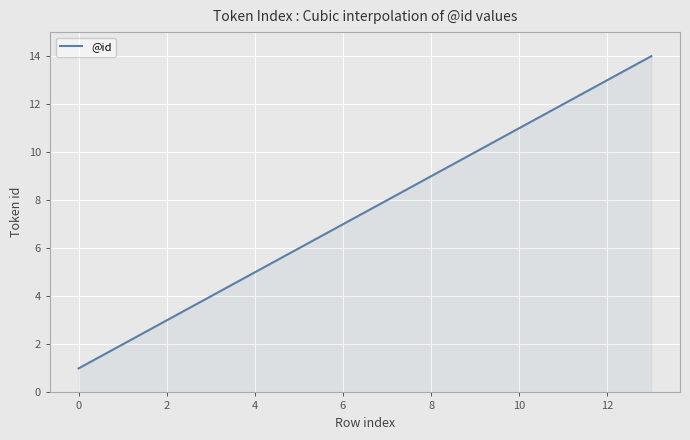

How many series are shown in this chart?

1